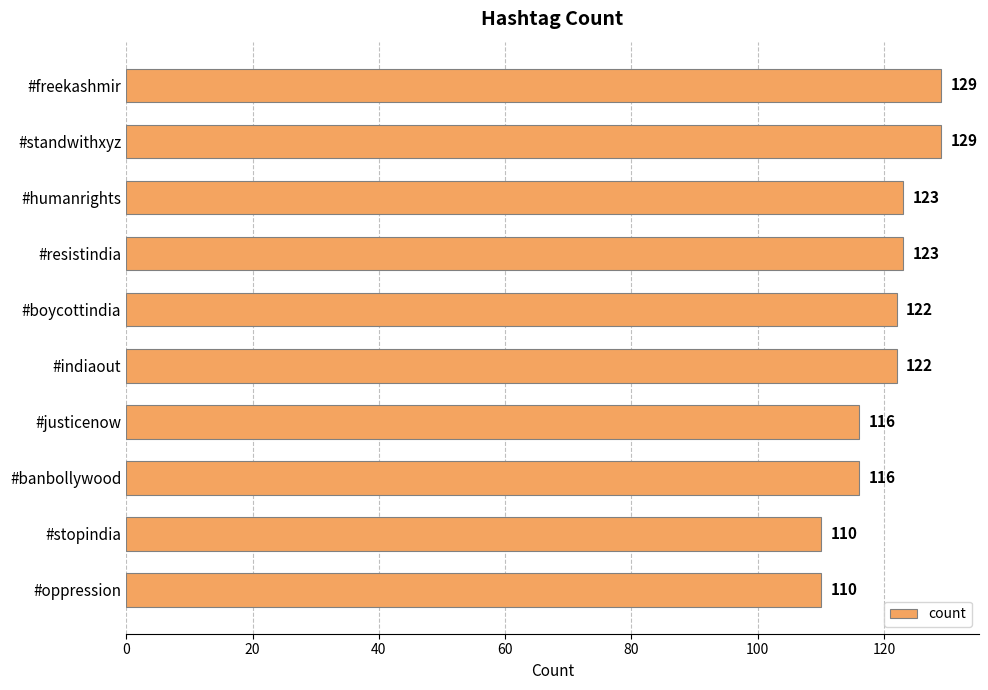

What is the label of the 8th bar from the bottom?

#humanrights